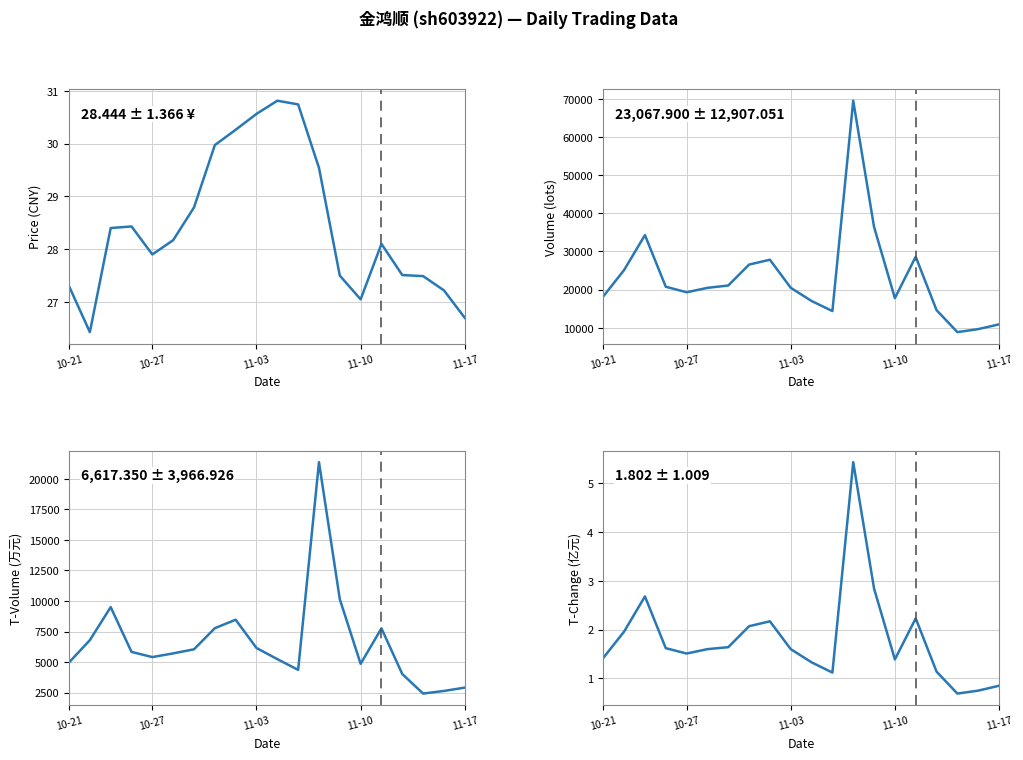

The value of t_volume at 13 is 10147.0. True or false?

True